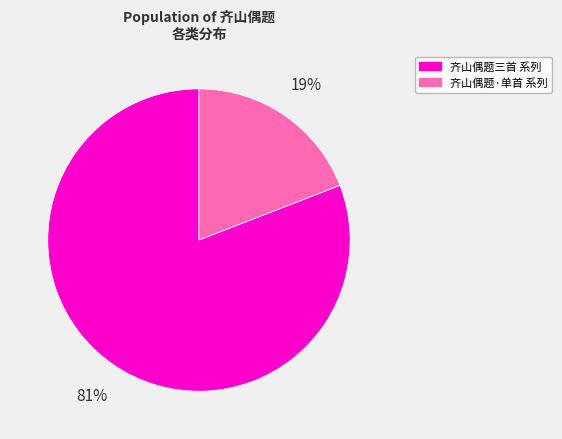

To the nearest percent, what is the difference between the largest and smallest slice percentages?

62%